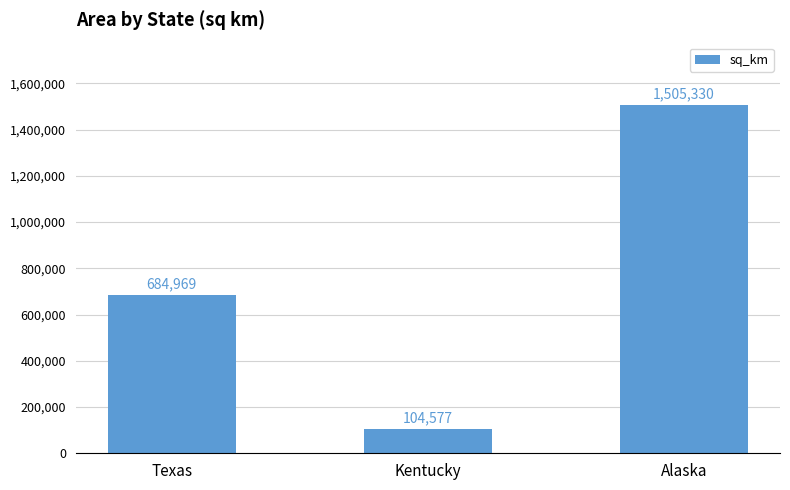

What is the sum of all values?

2294876.4